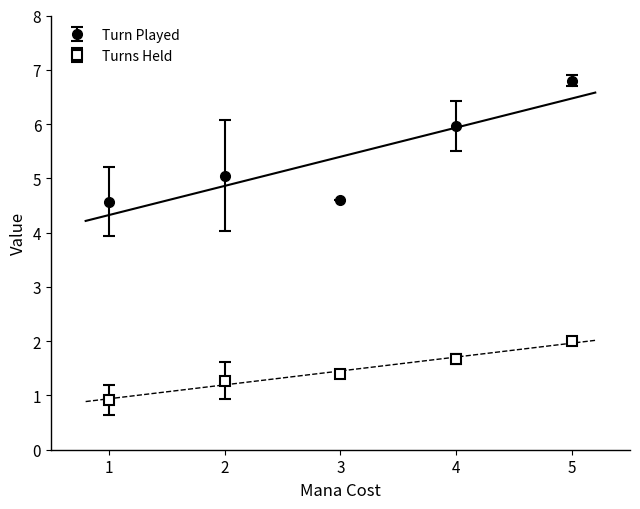

True or false: Turn Played has more than 2 interior local peaks.

False